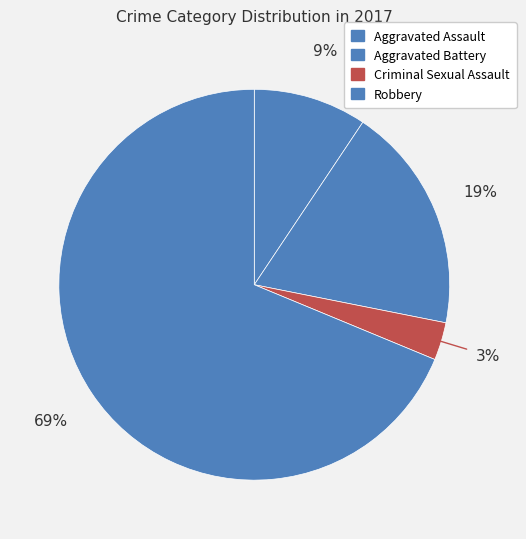

Count the number of slices in the pie.

4